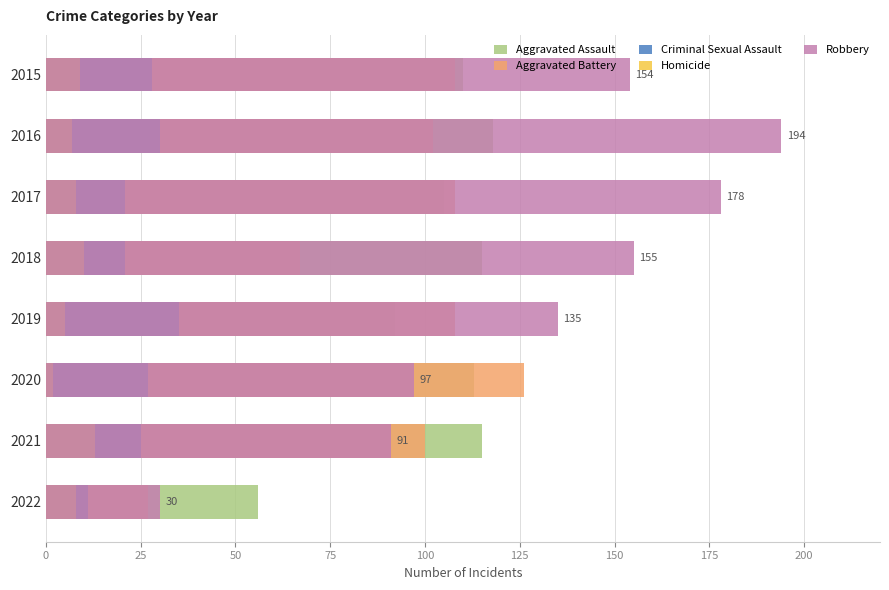

At 2021, list the series in order from smallest to largest.

Homicide, Criminal Sexual Assault, Robbery, Aggravated Battery, Aggravated Assault